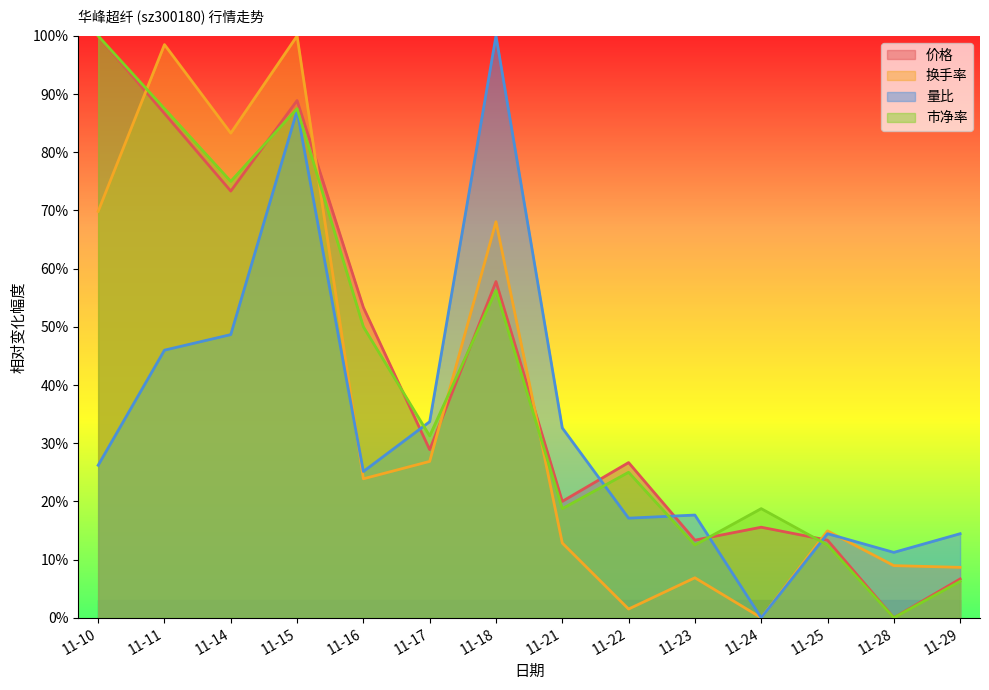

In 换手率, how many points are lower than both neighbors (excluding endpoints)?

4